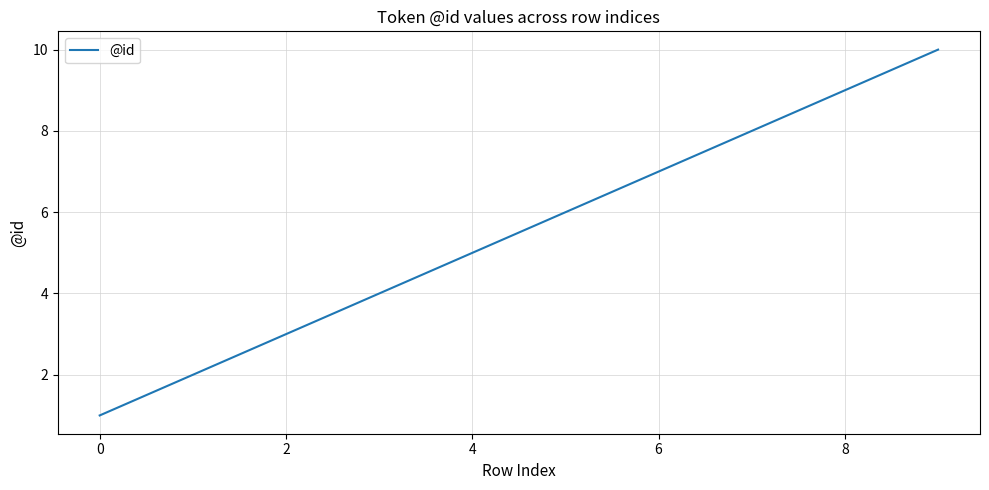

What is the maximum value shown in the chart?

10